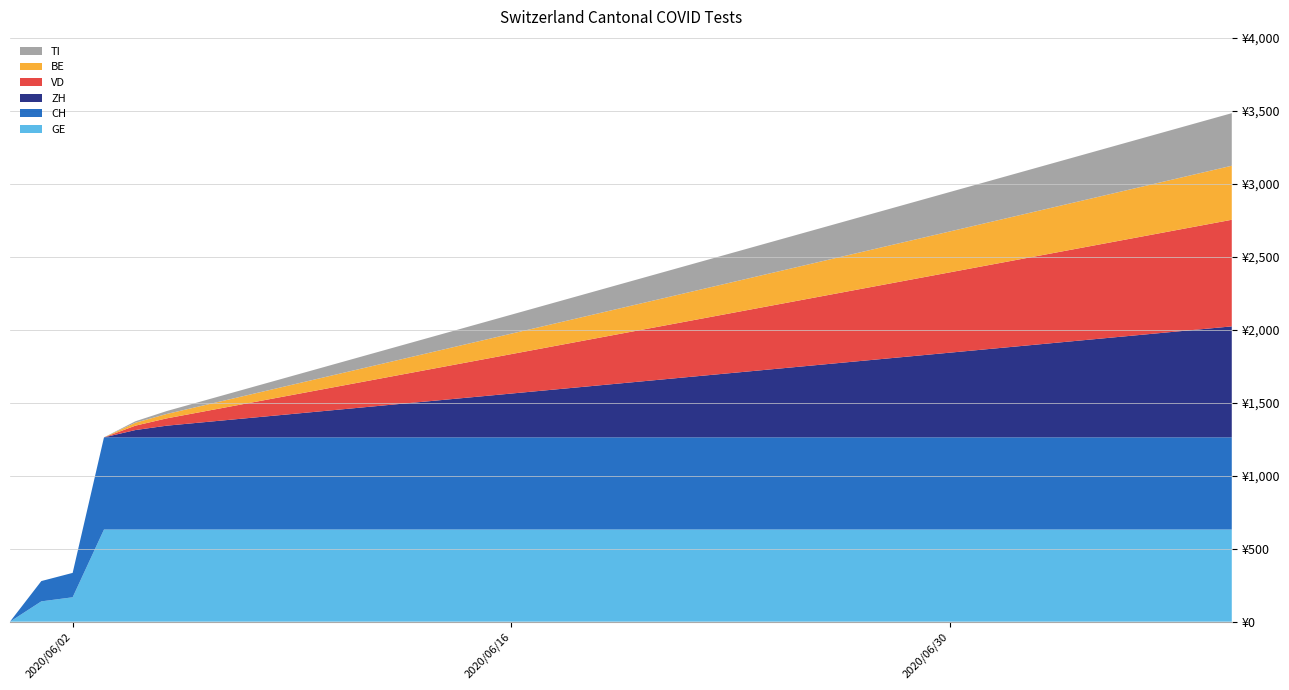

Reading left to right, extract all data points from this chart.

GE: 2020-05-31=0	2020-06-01=139	2020-06-02=167	2020-06-03=631	2020-06-04=631	2020-06-05=631	2020-06-06=631	2020-06-07=631	2020-06-08=631	2020-06-09=631	2020-06-10=631	2020-06-11=631	2020-06-12=631	2020-06-13=631	2020-06-14=631	2020-06-15=631	2020-06-16=631	2020-06-17=631	2020-06-18=631	2020-06-19=631	2020-06-20=631	2020-06-21=631	2020-06-22=631	2020-06-23=631	2020-06-24=631	2020-06-25=631	2020-06-26=631	2020-06-27=631	2020-06-28=631	2020-06-29=631	2020-06-30=631	2020-07-01=631	2020-07-02=631	2020-07-03=631	2020-07-04=631	2020-07-05=631	2020-07-06=631	2020-07-07=631	2020-07-08=631	2020-07-09=631
CH: 2020-05-31=0	2020-06-01=139	2020-06-02=167	2020-06-03=631	2020-06-04=631	2020-06-05=631	2020-06-06=631	2020-06-07=631	2020-06-08=631	2020-06-09=631	2020-06-10=631	2020-06-11=631	2020-06-12=631	2020-06-13=631	2020-06-14=631	2020-06-15=631	2020-06-16=631	2020-06-17=631	2020-06-18=631	2020-06-19=631	2020-06-20=631	2020-06-21=631	2020-06-22=631	2020-06-23=631	2020-06-24=631	2020-06-25=631	2020-06-26=631	2020-06-27=631	2020-06-28=631	2020-06-29=631	2020-06-30=631	2020-07-01=631	2020-07-02=631	2020-07-03=631	2020-07-04=631	2020-07-05=631	2020-07-06=631	2020-07-07=631	2020-07-08=631	2020-07-09=631
ZH: 2020-05-31=0	2020-06-01=0	2020-06-02=0	2020-06-03=0	2020-06-04=50	2020-06-05=80	2020-06-06=100	2020-06-07=120	2020-06-08=140	2020-06-09=160	2020-06-10=180	2020-06-11=200	2020-06-12=220	2020-06-13=240	2020-06-14=260	2020-06-15=280	2020-06-16=300	2020-06-17=320	2020-06-18=340	2020-06-19=360	2020-06-20=380	2020-06-21=400	2020-06-22=420	2020-06-23=440	2020-06-24=460	2020-06-25=480	2020-06-26=500	2020-06-27=520	2020-06-28=540	2020-06-29=560	2020-06-30=580	2020-07-01=600	2020-07-02=620	2020-07-03=640	2020-07-04=660	2020-07-05=680	2020-07-06=700	2020-07-07=720	2020-07-08=740	2020-07-09=760
VD: 2020-05-31=0	2020-06-01=0	2020-06-02=0	2020-06-03=0	2020-06-04=30	2020-06-05=50	2020-06-06=70	2020-06-07=90	2020-06-08=110	2020-06-09=130	2020-06-10=150	2020-06-11=170	2020-06-12=190	2020-06-13=210	2020-06-14=230	2020-06-15=250	2020-06-16=270	2020-06-17=290	2020-06-18=310	2020-06-19=330	2020-06-20=350	2020-06-21=370	2020-06-22=390	2020-06-23=410	2020-06-24=430	2020-06-25=450	2020-06-26=470	2020-06-27=490	2020-06-28=510	2020-06-29=530	2020-06-30=550	2020-07-01=570	2020-07-02=590	2020-07-03=610	2020-07-04=630	2020-07-05=650	2020-07-06=670	2020-07-07=690	2020-07-08=710	2020-07-09=730
BE: 2020-05-31=0	2020-06-01=0	2020-06-02=0	2020-06-03=0	2020-06-04=20	2020-06-05=30	2020-06-06=40	2020-06-07=50	2020-06-08=60	2020-06-09=70	2020-06-10=80	2020-06-11=90	2020-06-12=100	2020-06-13=110	2020-06-14=120	2020-06-15=130	2020-06-16=140	2020-06-17=150	2020-06-18=160	2020-06-19=170	2020-06-20=180	2020-06-21=190	2020-06-22=200	2020-06-23=210	2020-06-24=220	2020-06-25=230	2020-06-26=240	2020-06-27=250	2020-06-28=260	2020-06-29=270	2020-06-30=280	2020-07-01=290	2020-07-02=300	2020-07-03=310	2020-07-04=320	2020-07-05=330	2020-07-06=340	2020-07-07=350	2020-07-08=360	2020-07-09=370
TI: 2020-05-31=0	2020-06-01=0	2020-06-02=0	2020-06-03=0	2020-06-04=10	2020-06-05=20	2020-06-06=30	2020-06-07=40	2020-06-08=50	2020-06-09=60	2020-06-10=70	2020-06-11=80	2020-06-12=90	2020-06-13=100	2020-06-14=110	2020-06-15=120	2020-06-16=130	2020-06-17=140	2020-06-18=150	2020-06-19=160	2020-06-20=170	2020-06-21=180	2020-06-22=190	2020-06-23=200	2020-06-24=210	2020-06-25=220	2020-06-26=230	2020-06-27=240	2020-06-28=250	2020-06-29=260	2020-06-30=270	2020-07-01=280	2020-07-02=290	2020-07-03=300	2020-07-04=310	2020-07-05=320	2020-07-06=330	2020-07-07=340	2020-07-08=350	2020-07-09=360